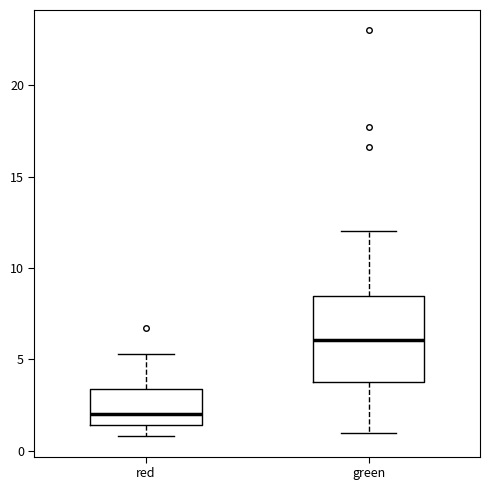

Reading left to right, read every box against the y-axis: the position of its median line, the range the box covers, and the ends of its whiskers. The values are not printed on the chart, so give them approximately, as read against the axis.

red: median 2.0, box 1.5 to 3.5, whiskers 1.0 to 5.5
green: median 6.0, box 4.0 to 8.5, whiskers 1.0 to 12.0